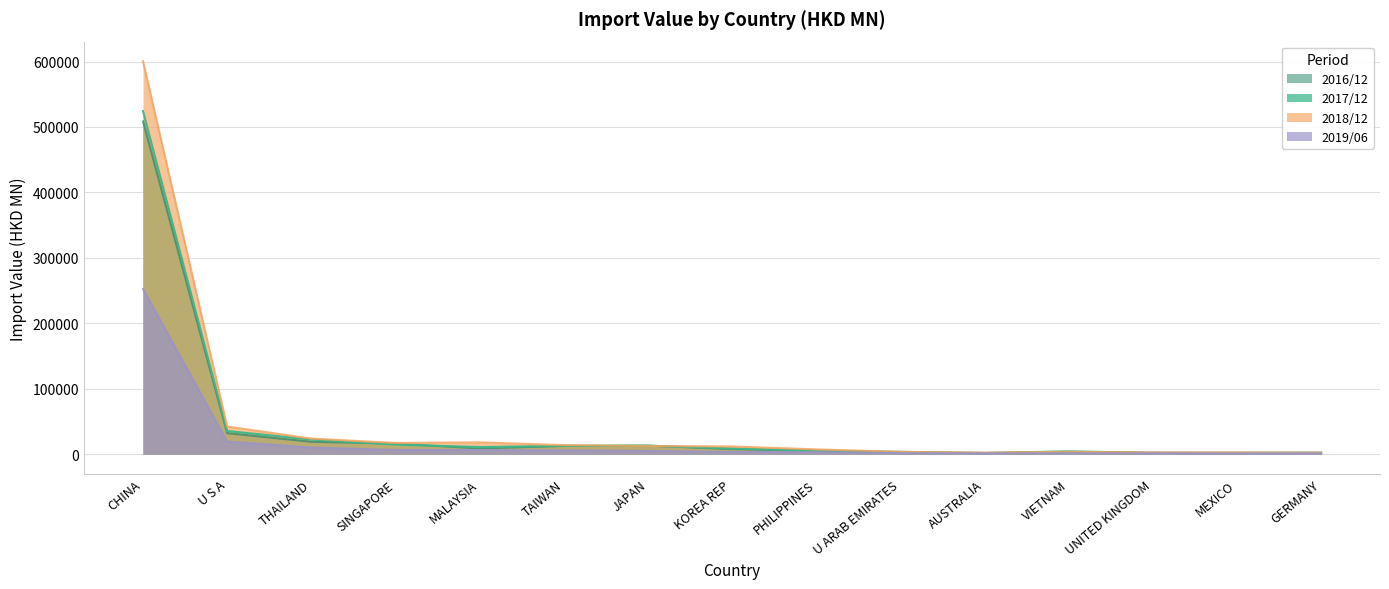

Does the chart display data point markers on the line(s)?

No